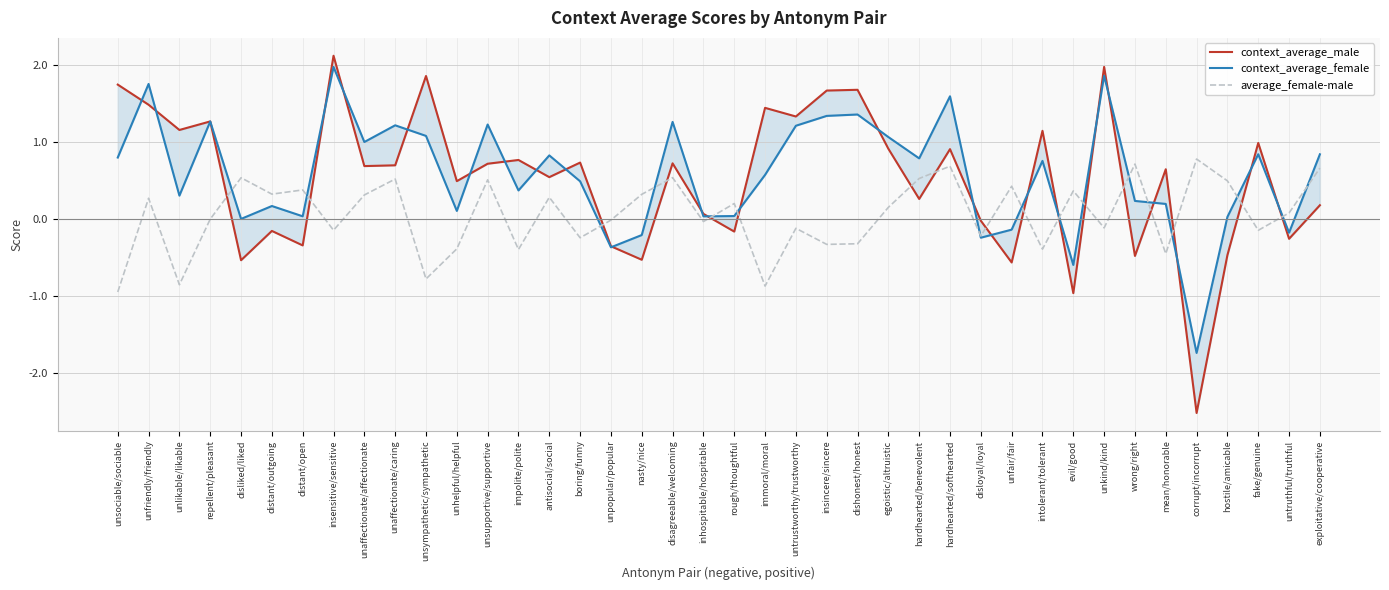

What are all the series names shown in the legend?

context_average_male, context_average_female, average_female-male